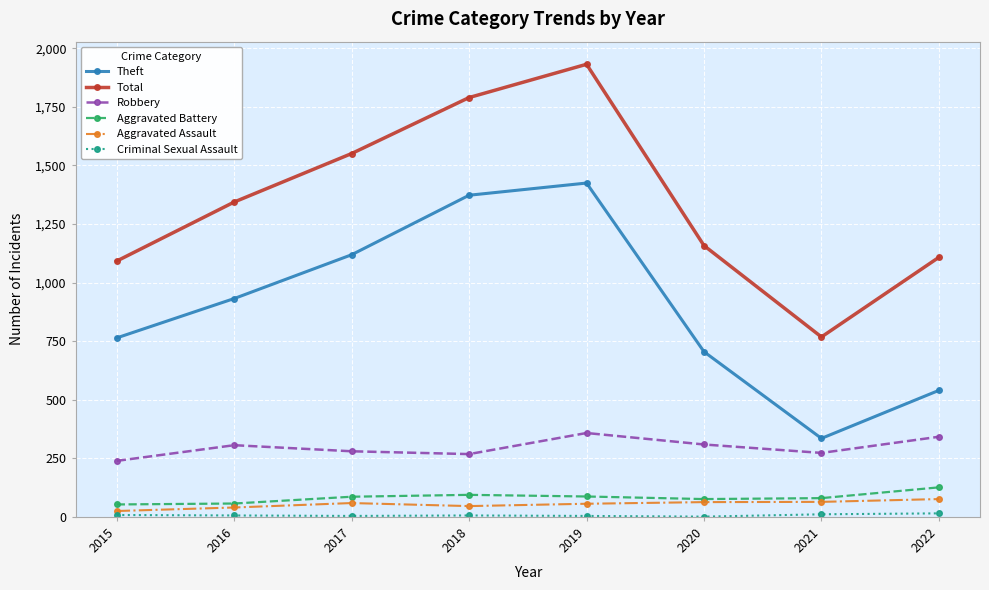

Which series has the widest spread of values?

Total